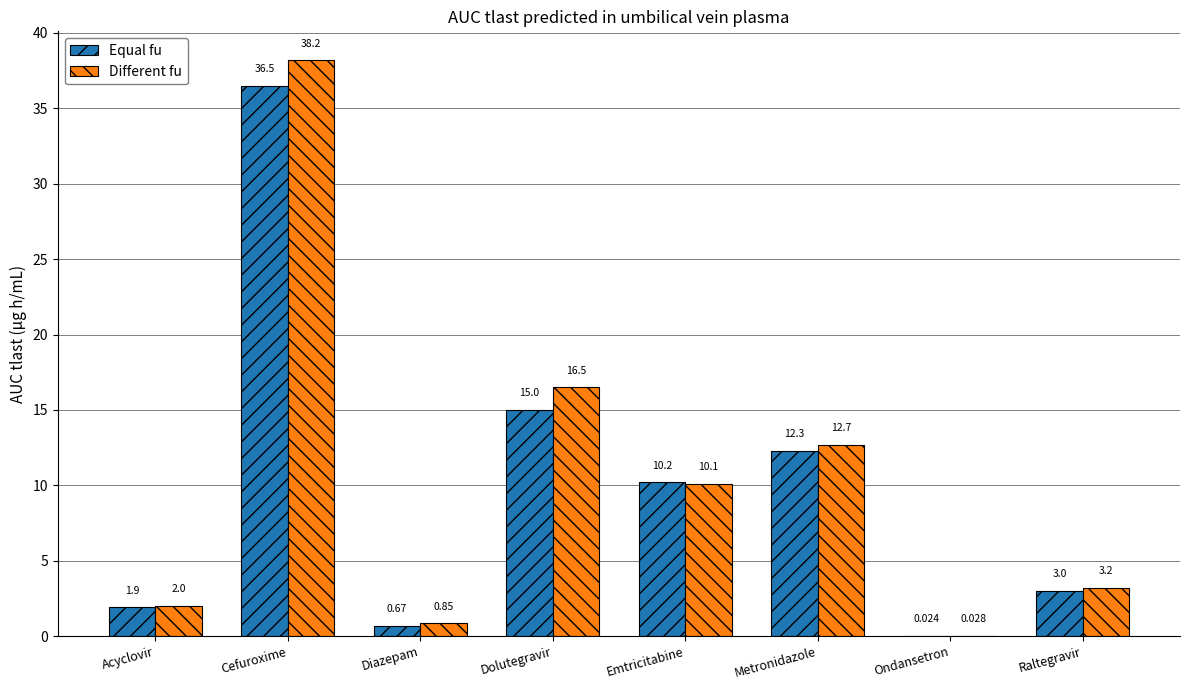

Is it true that Different fu equals 18.2 at Emtricitabine?

False